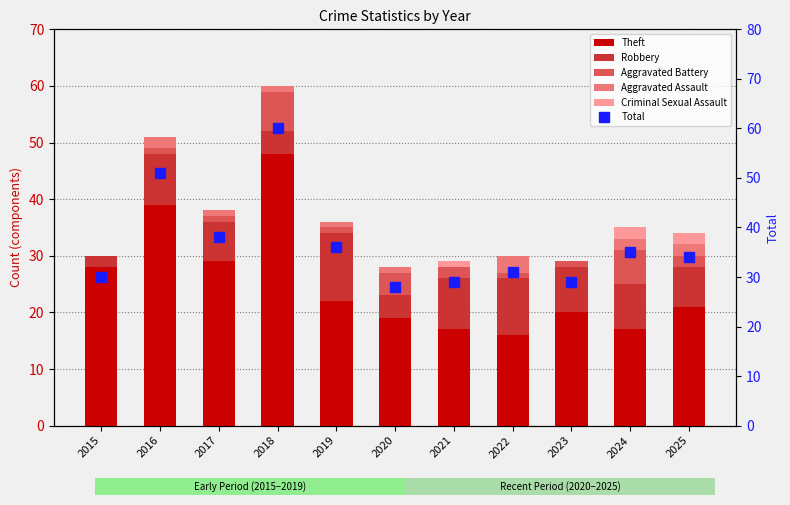

At which category is the sum across all series the highest?

2018